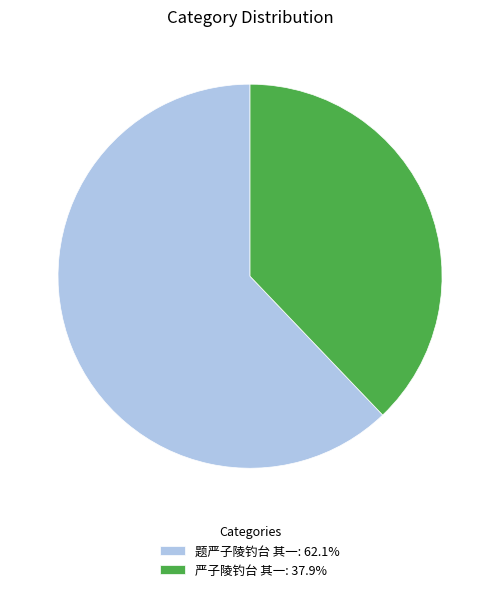

Rank the categories by value from highest to lowest.

题严子陵钓台 其一, 严子陵钓台 其一